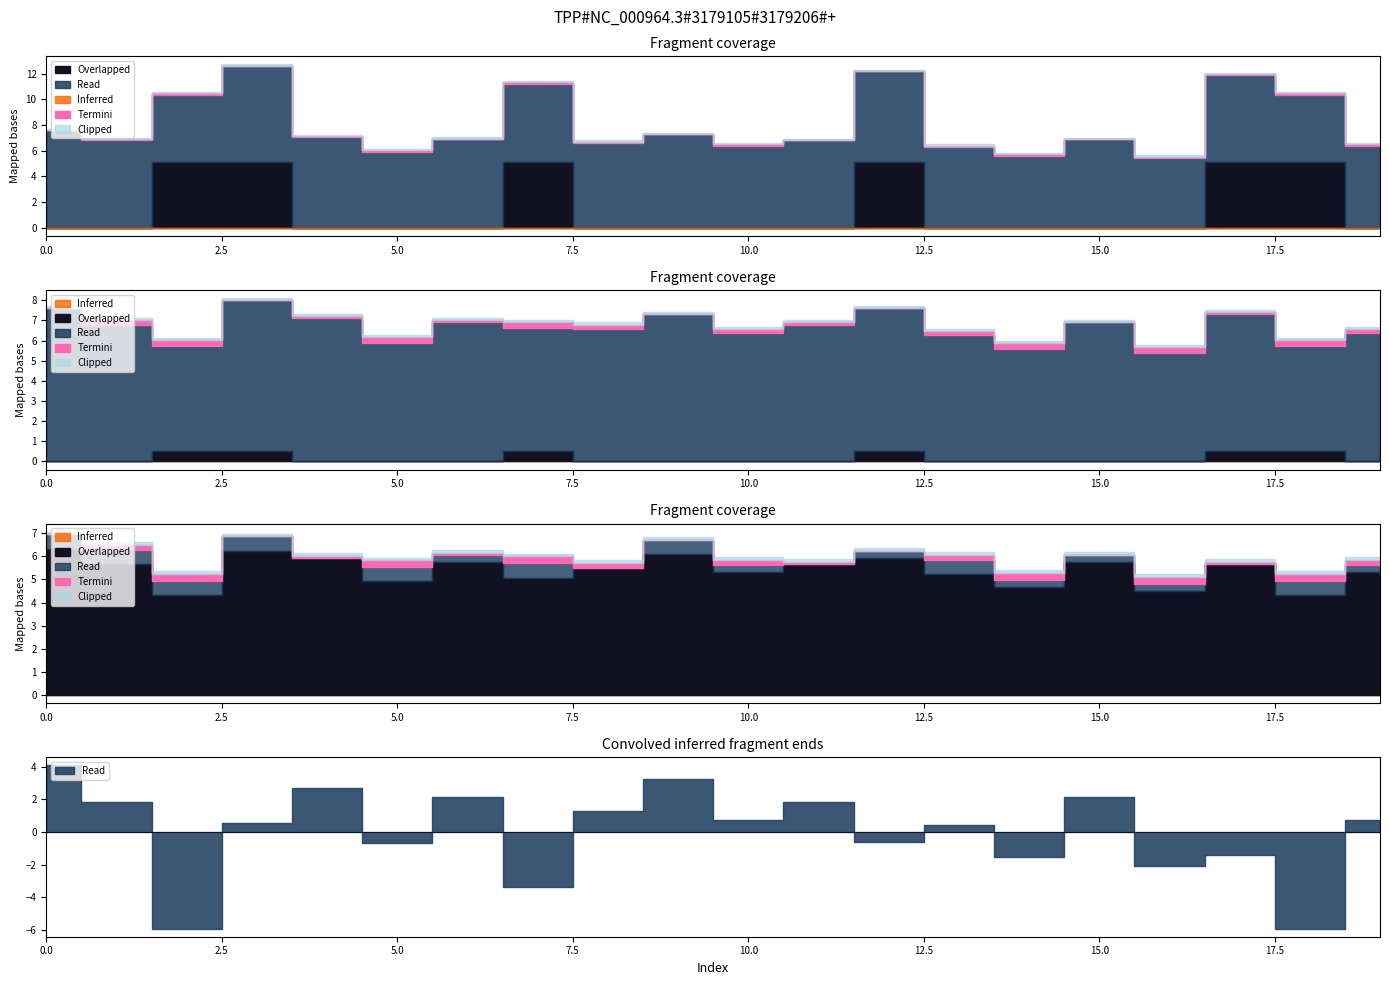

True or false: step and velocity cross at least once.

False